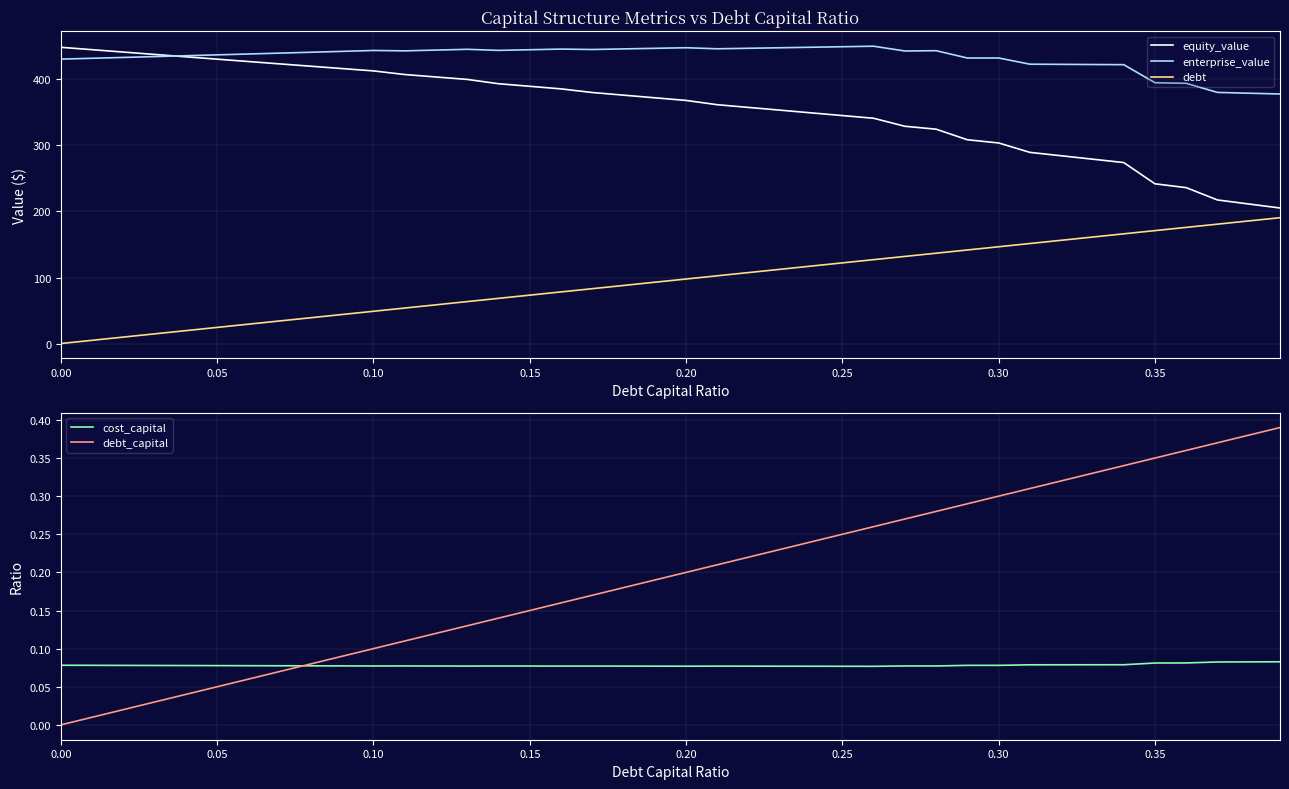

True or false: debt and enterprise_value intersect in this chart.

False